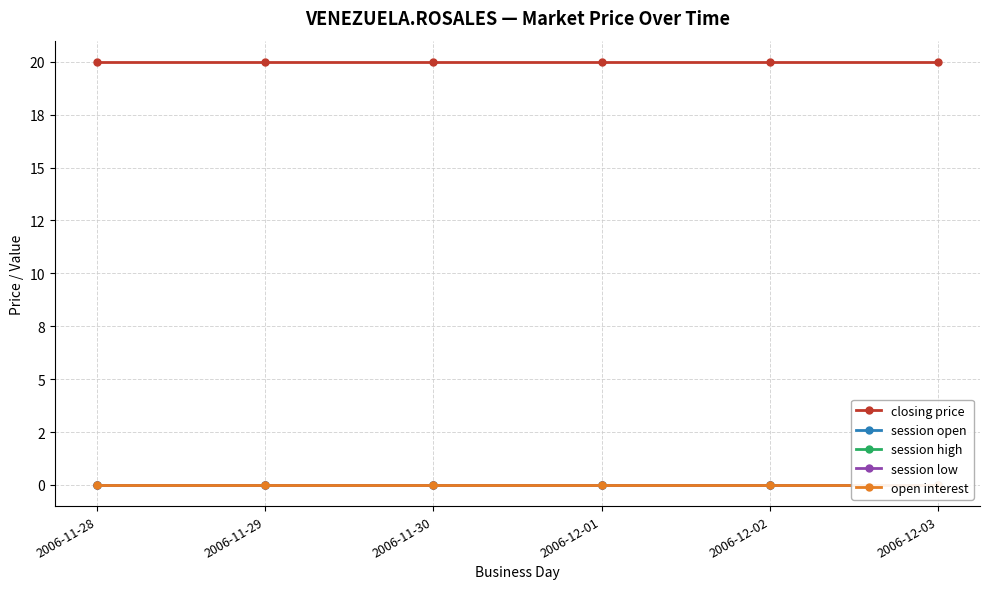

The session low series shows 0 at 2006-12-02. True or false?

True